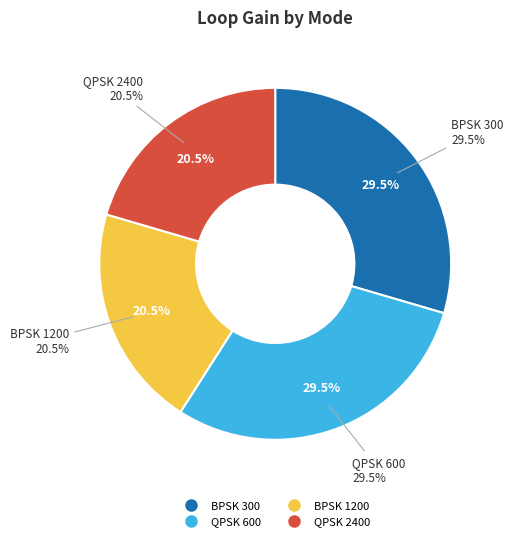

To the nearest percent, what is the average slice percentage?

25%